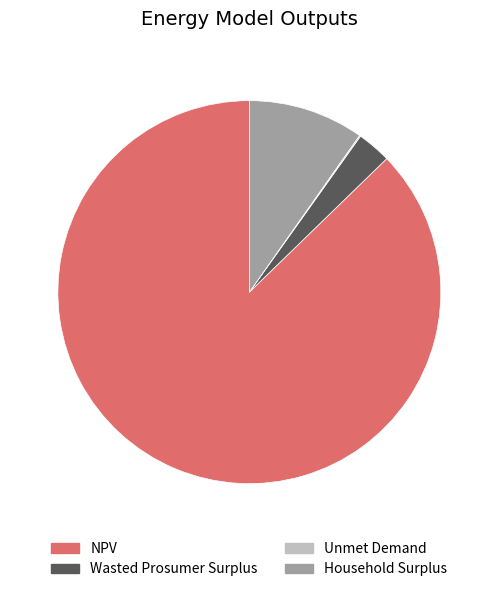

Is the sum of Wasted Prosumer Surplus and Household Surplus greater than half?

No